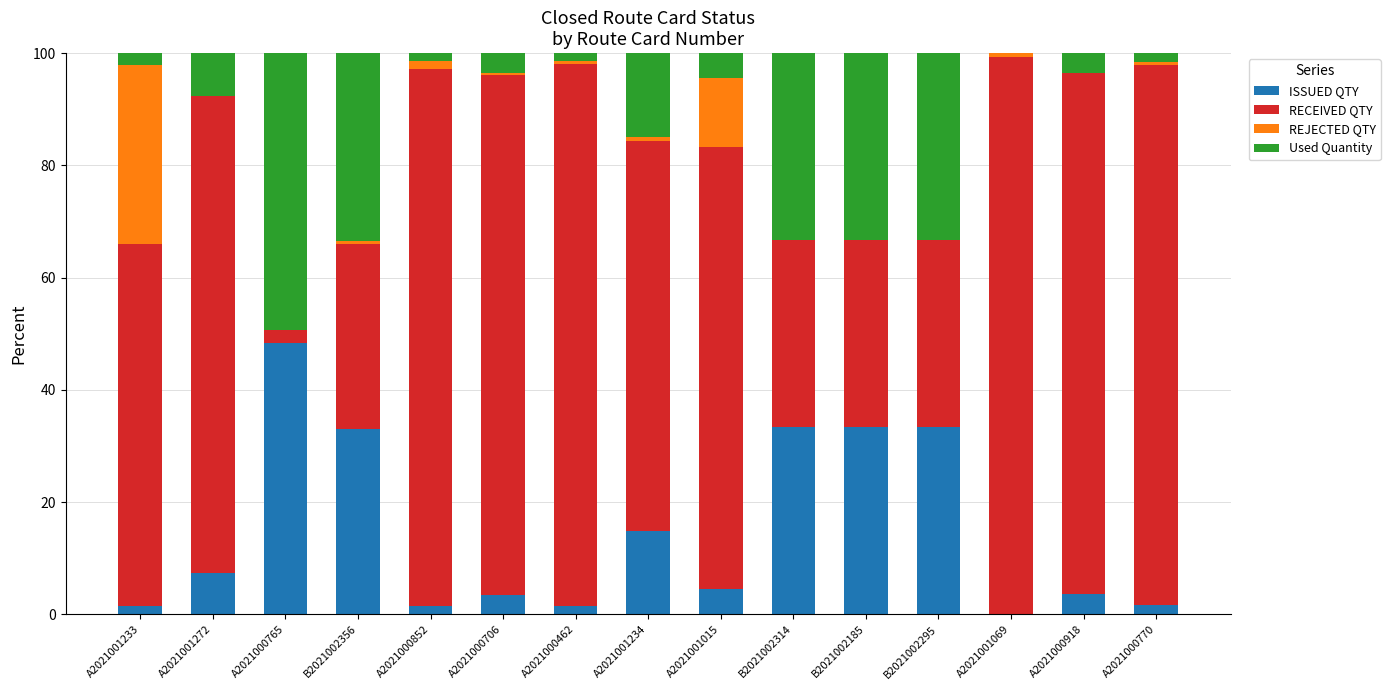

The value of ISSUED QTY at A2021000765 is 48.4. True or false?

True